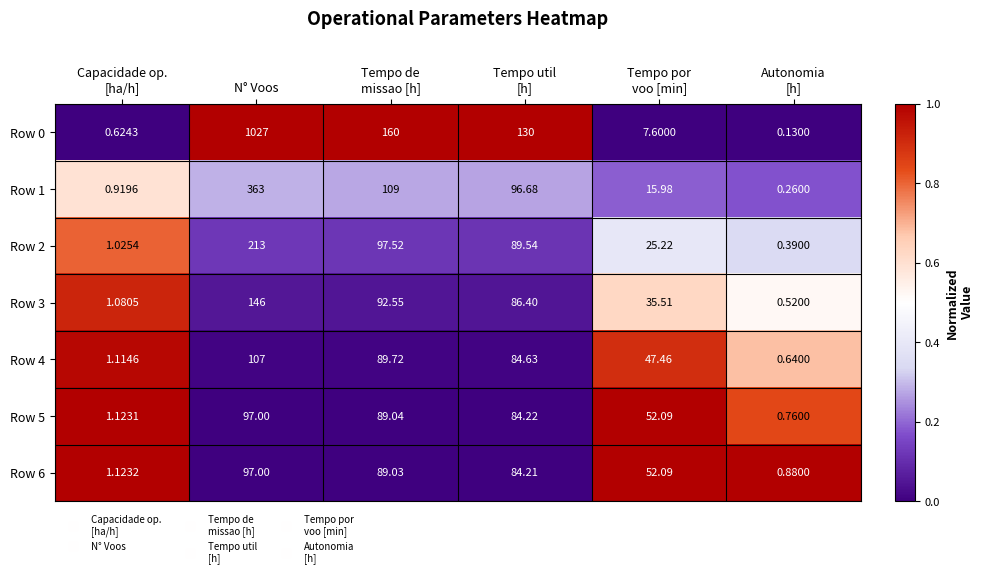

Which series has the widest spread of values?

Row 0